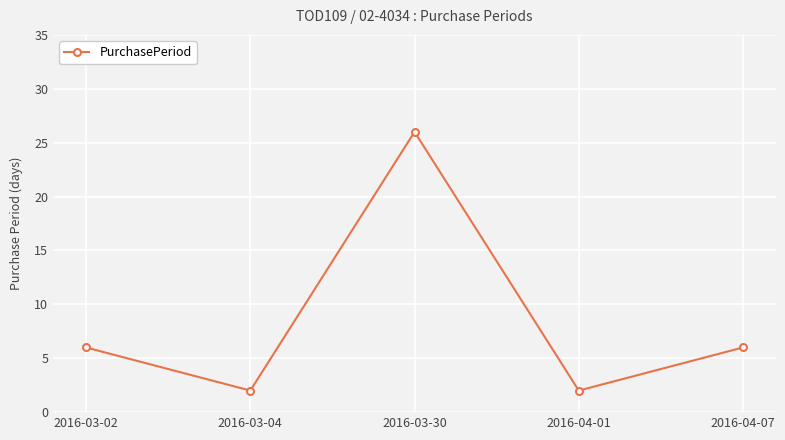

How many data points does each series have?

5